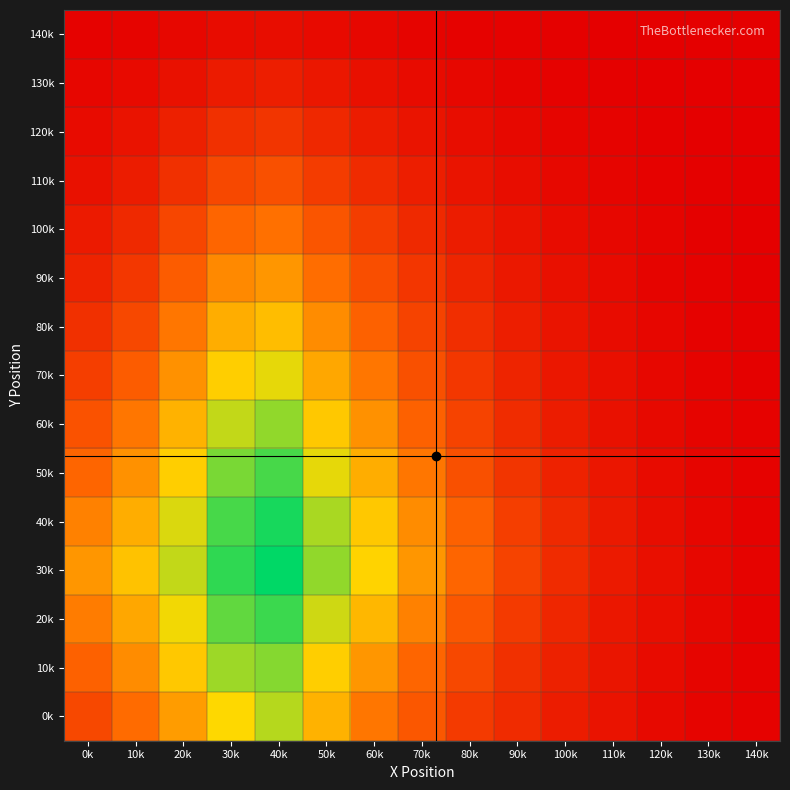

At 0k, list the series in order from smallest to largest.

140k, 130k, 120k, 110k, 100k, 90k, 80k, 70k, 0k, 60k, 10k, 50k, 20k, 40k, 30k